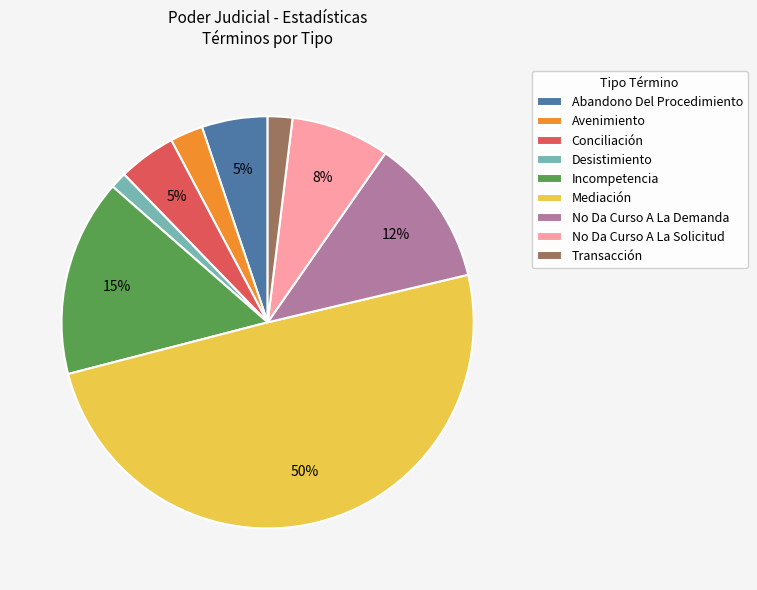

Does Transacción represent more than half of the total?

No